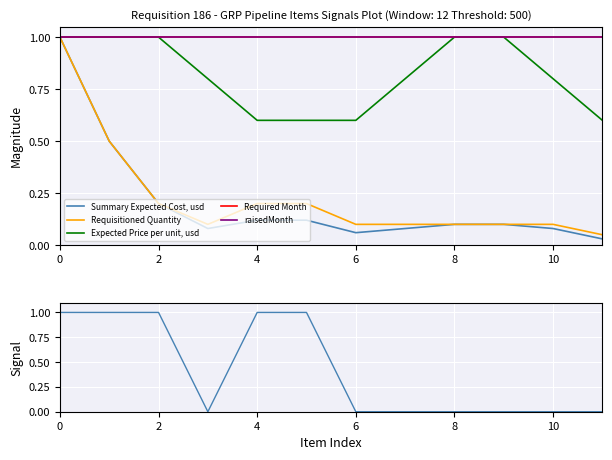

True or false: Required Month has more than 2 interior local peaks.

False